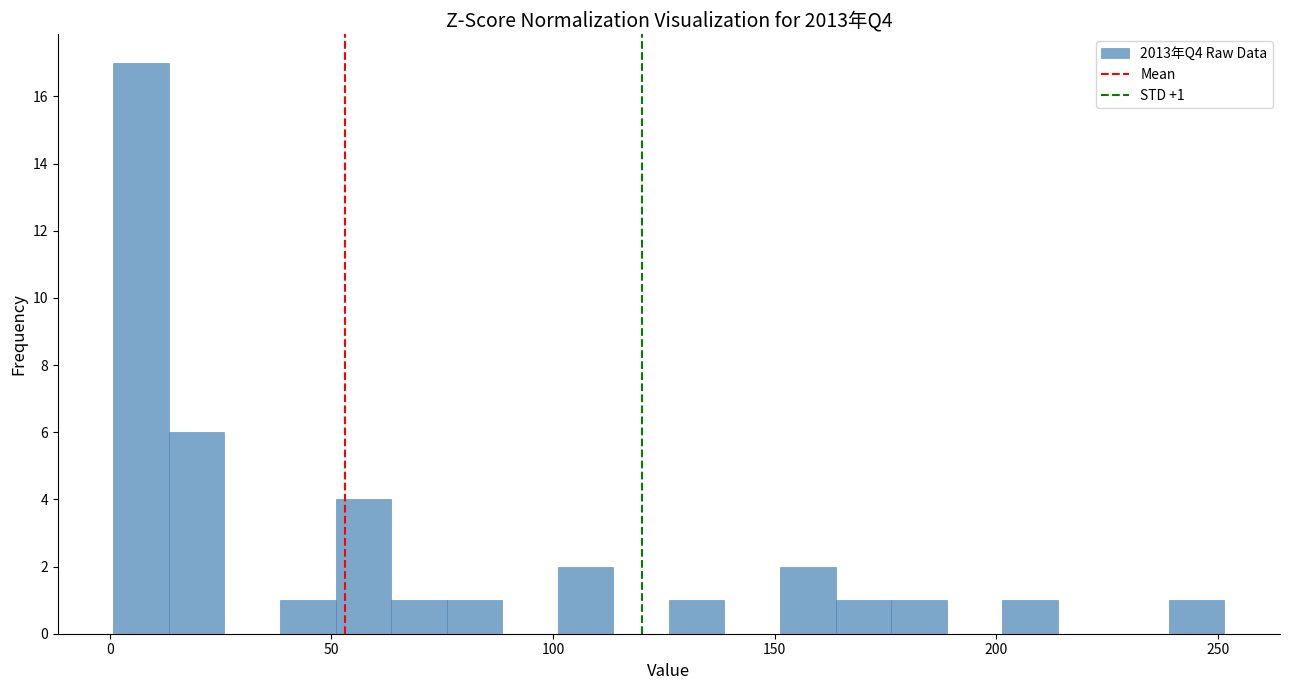

Read against the x-axis, roughly where is the centre of the tallest bar?

5